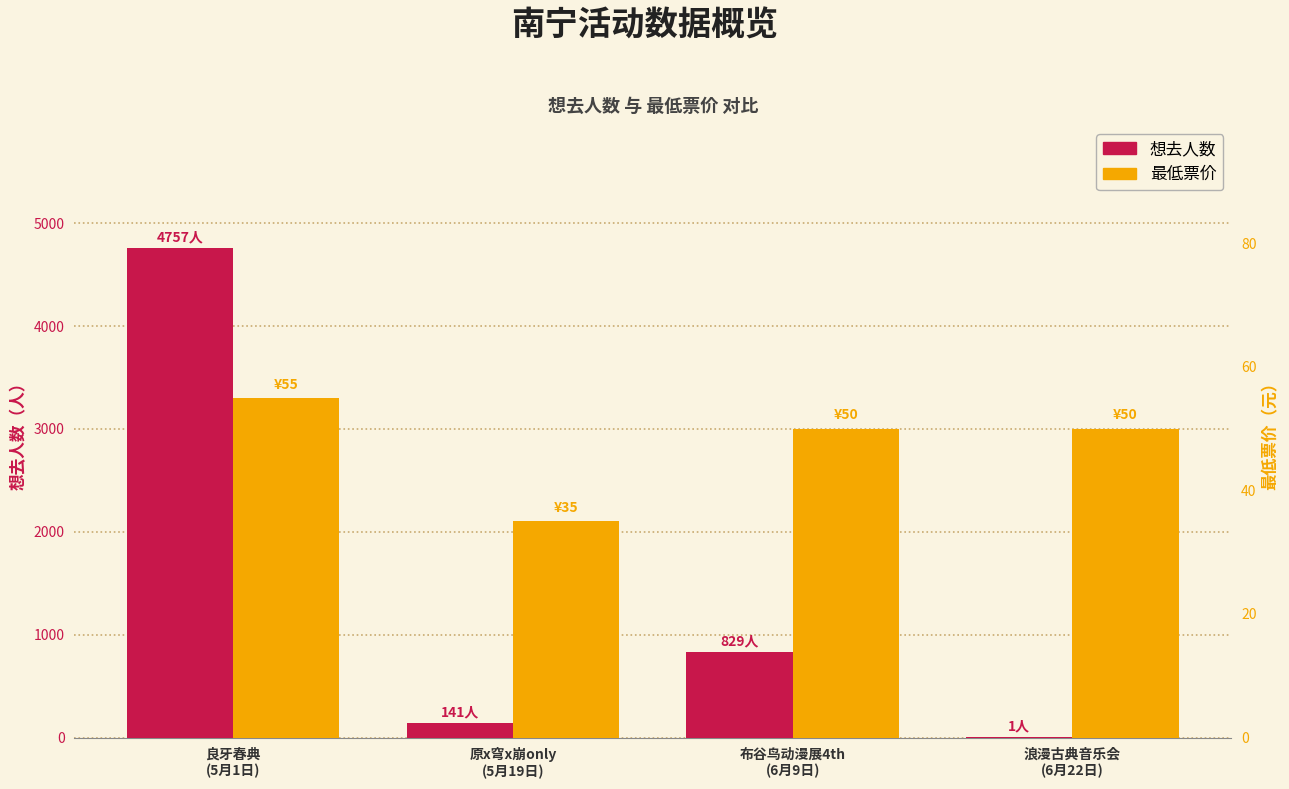

What is the difference between the 最低票价 values at 原x穹x崩only
(5月19日) and 布谷鸟动漫展4th
(6月9日)?

15